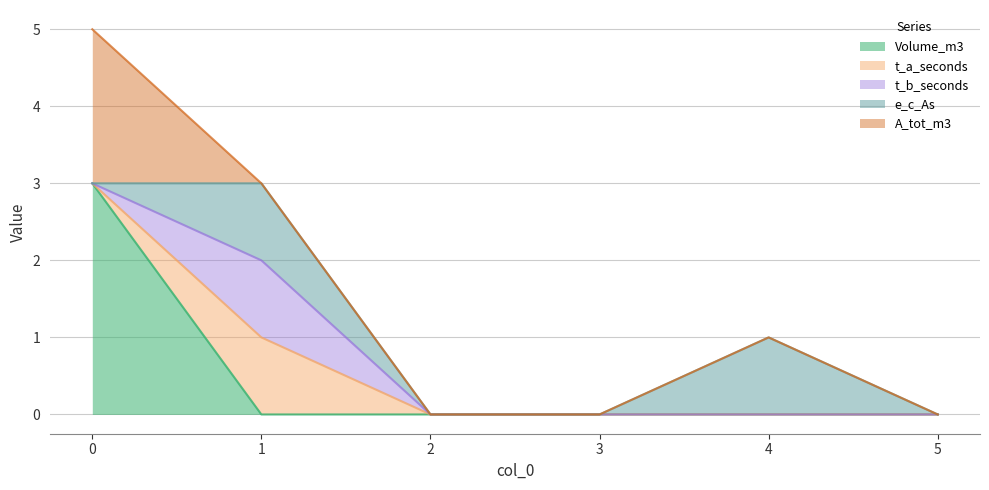

What is the sum of all t_b_seconds values?

1